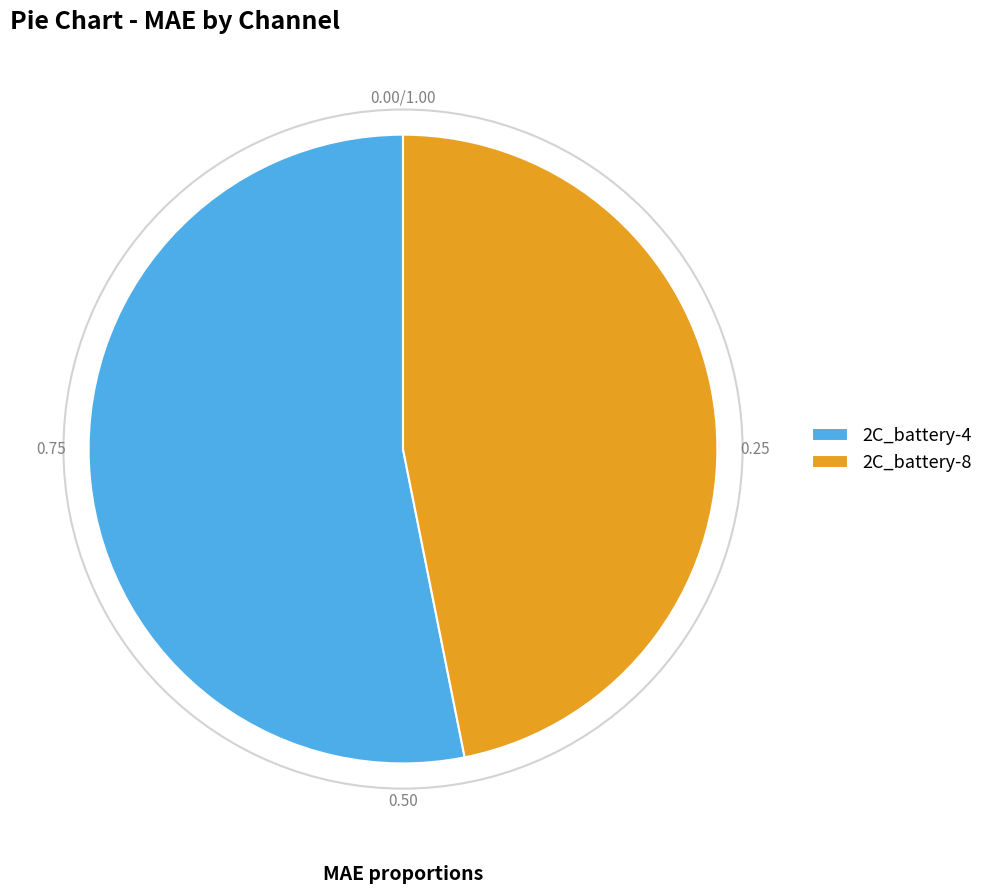

Count the number of slices in the pie.

2